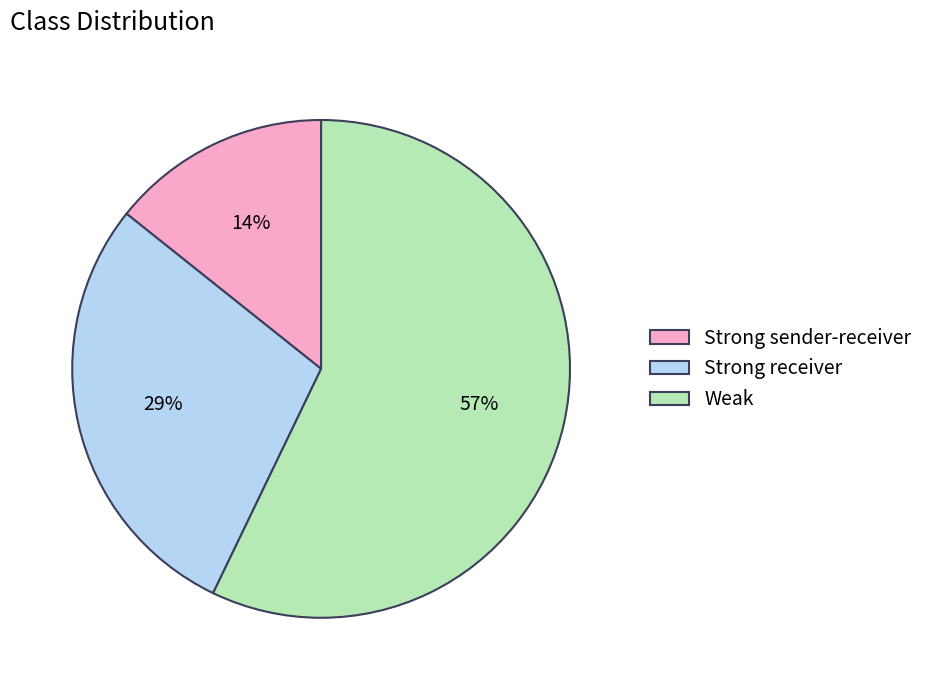

Between Strong receiver and Weak, which is larger?

Weak